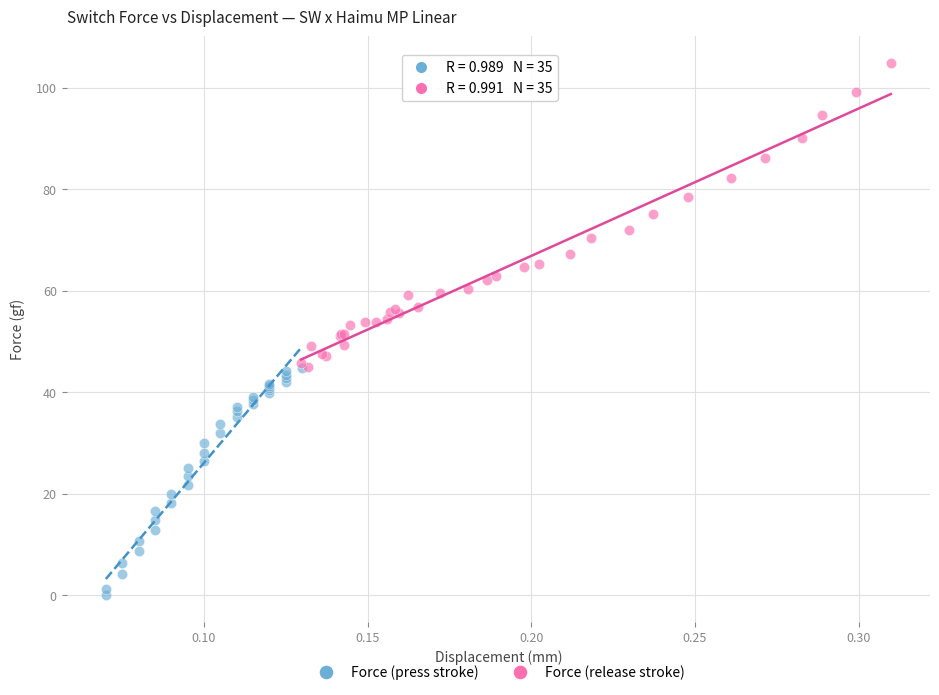

What are all the series names shown in the legend?

Force (press stroke), Force (release stroke)